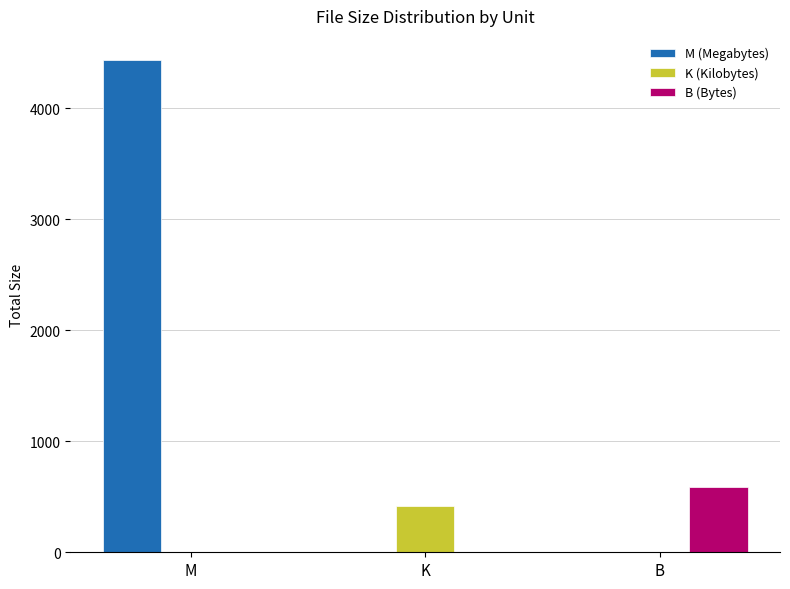

What is the maximum value for K (Kilobytes)?

417.7